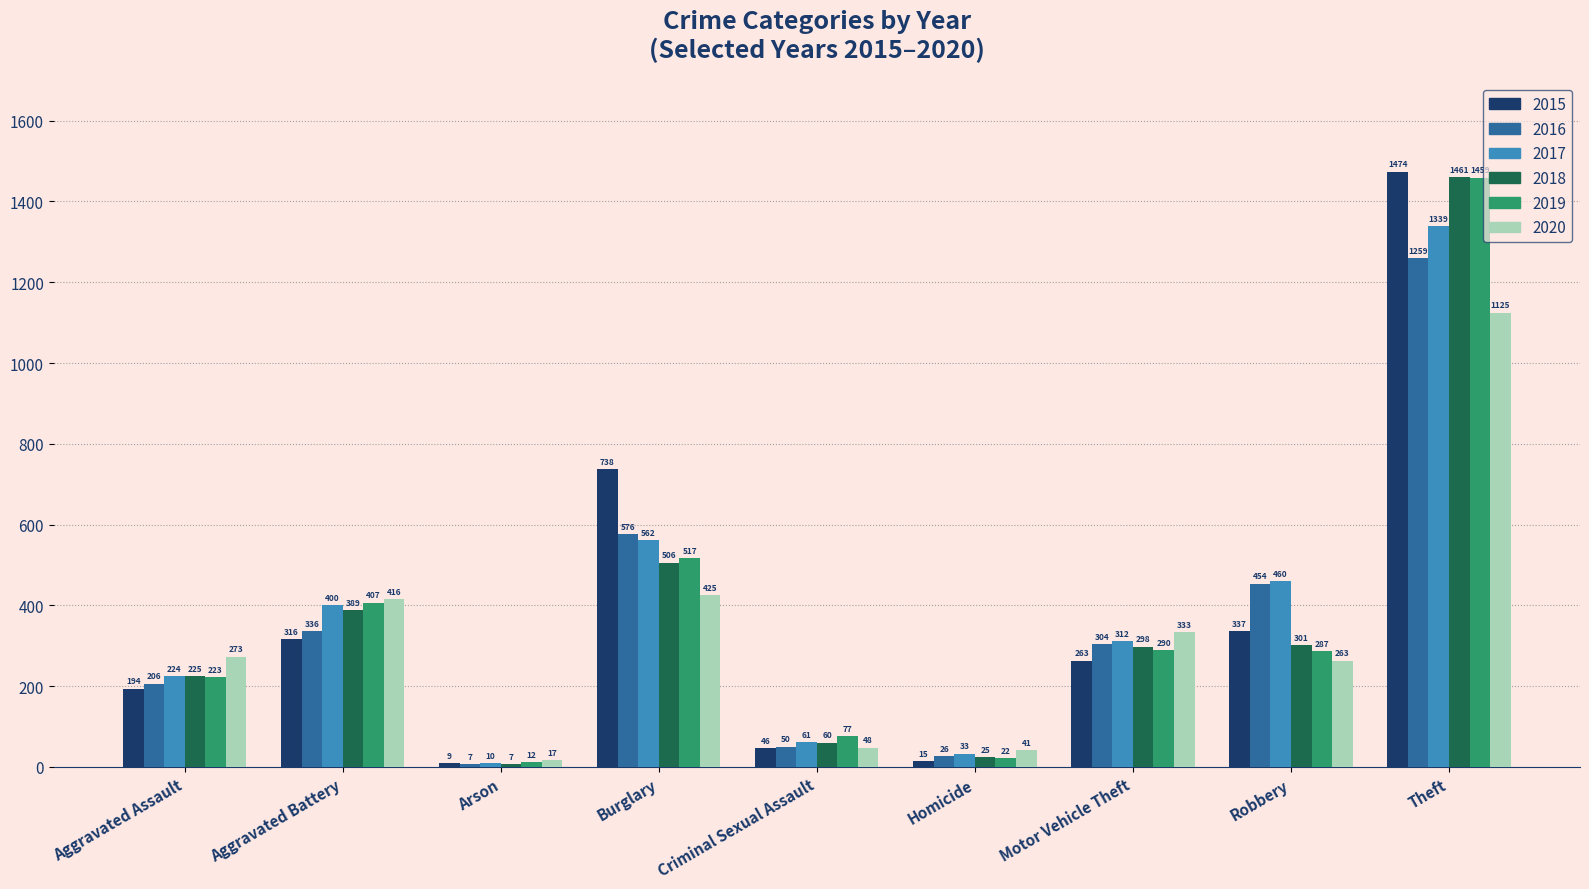

Where does the 2015 series first go above 263?

Aggravated Battery